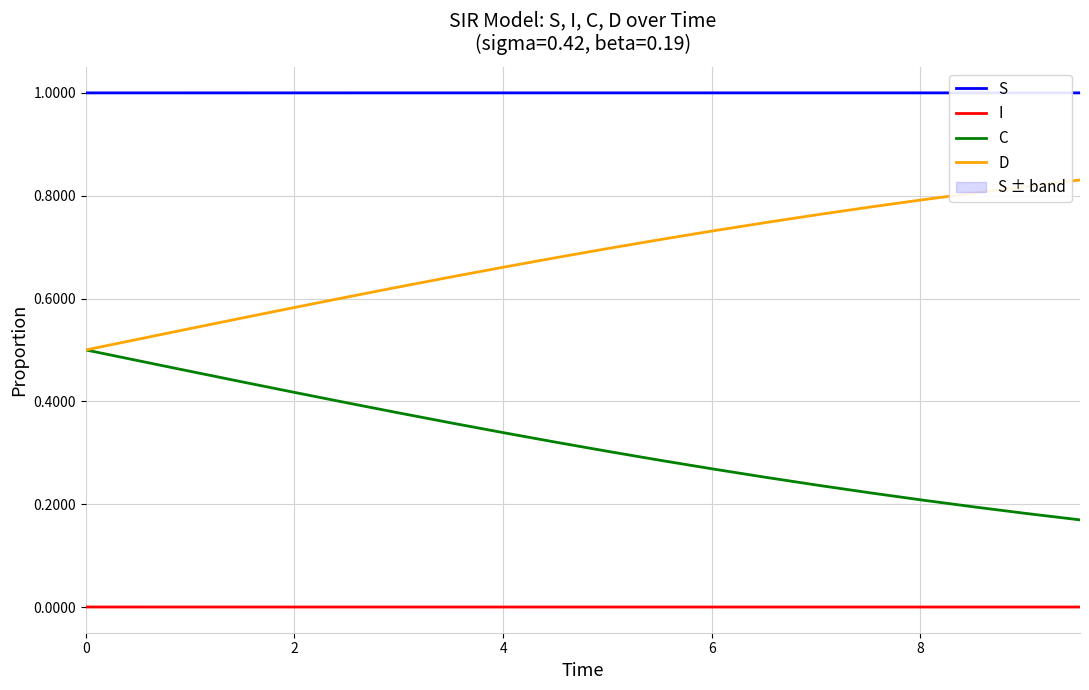

What is the value of the C point at the 12th from the left?

0.3